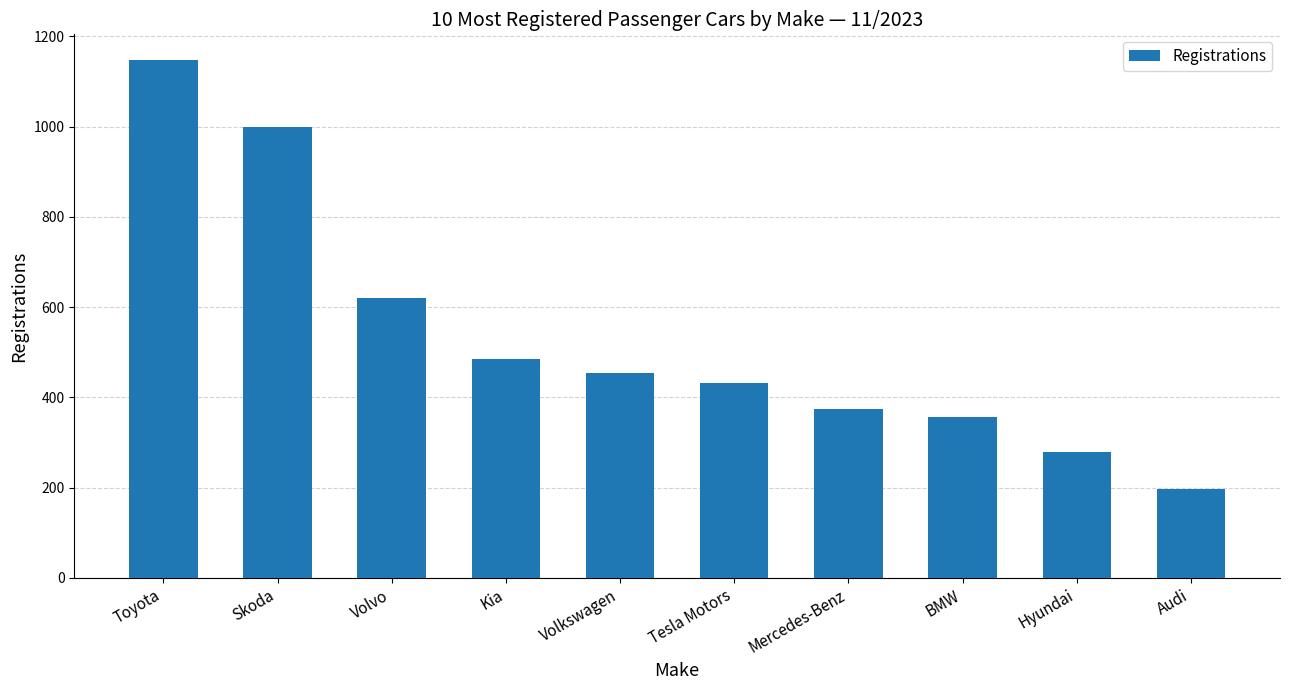

List the labels in order of value, largest first.

Toyota, Skoda, Volvo, Kia, Volkswagen, Tesla Motors, Mercedes-Benz, BMW, Hyundai, Audi